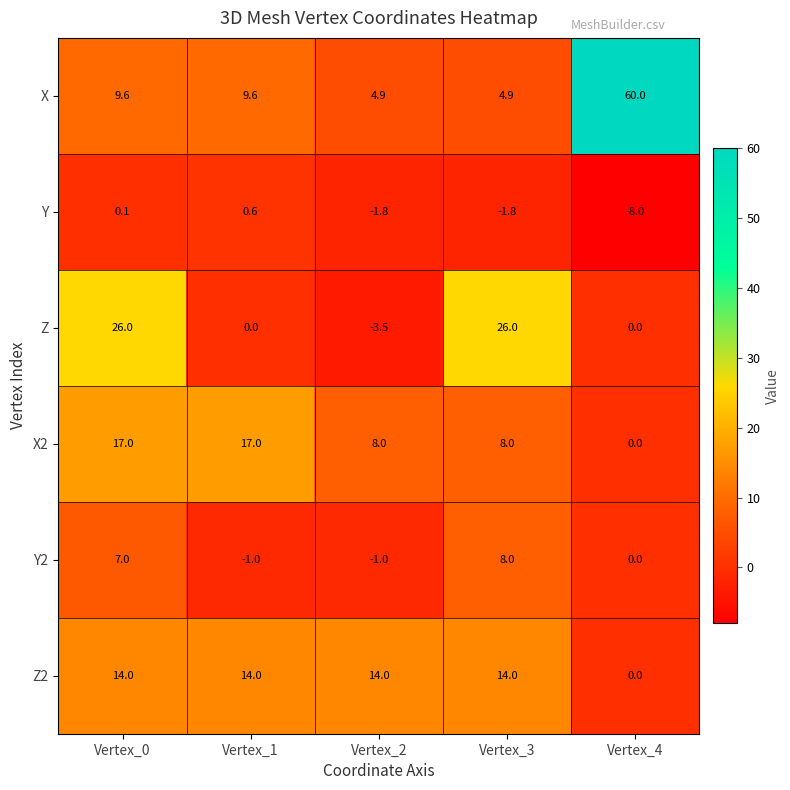

Reading right to left, transcribe all the data shown in this chart.

X: 60.0	4.9	4.9	9.6	9.6
Y: -8.0	-1.8	-1.8	0.6	0.1
Z: 0.0	26.0	-3.5	0.0	26.0
X2: 0.0	8.0	8.0	17.0	17.0
Y2: 0.0	8.0	-1.0	-1.0	7.0
Z2: 0.0	14.0	14.0	14.0	14.0